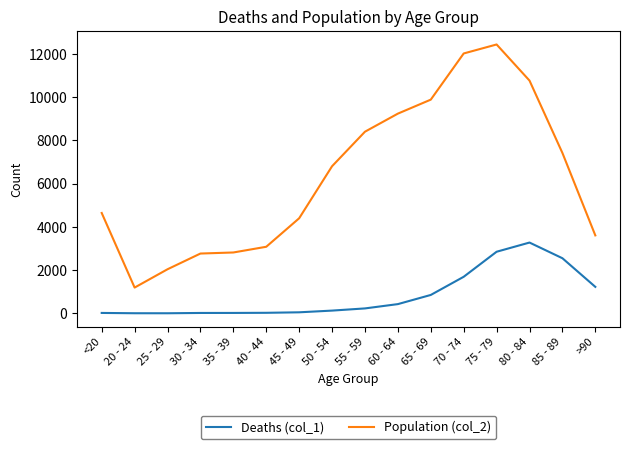

Is the value of Population (col_2) at 85 - 89 greater than the value of Deaths (col_1) at 25 - 29?

Yes